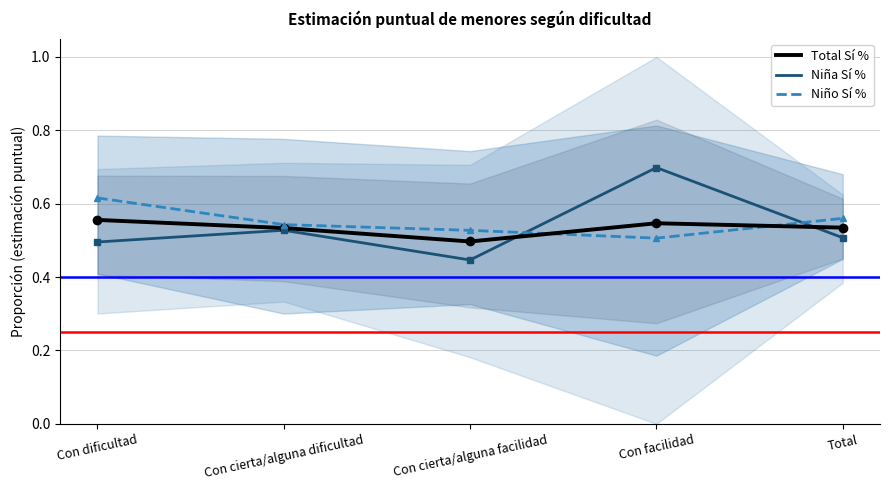

What value does the Niño Sí % series have at Con dificultad?

0.6